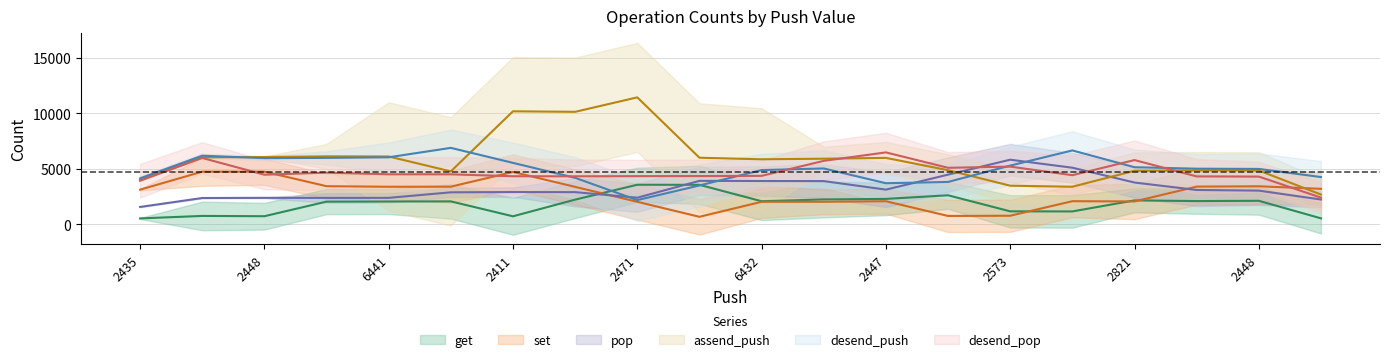

The set series shows 1287 at 2573. True or false?

False